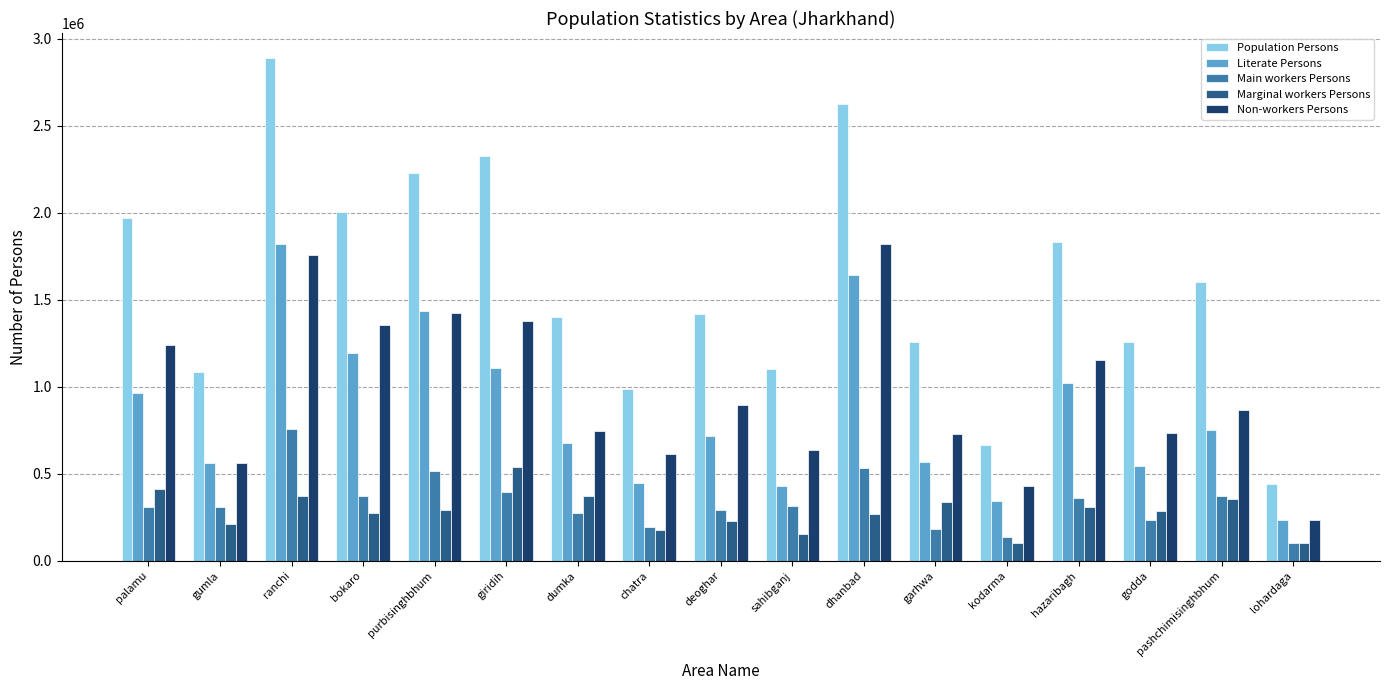

Which series has the largest total across all categories?

Population Persons